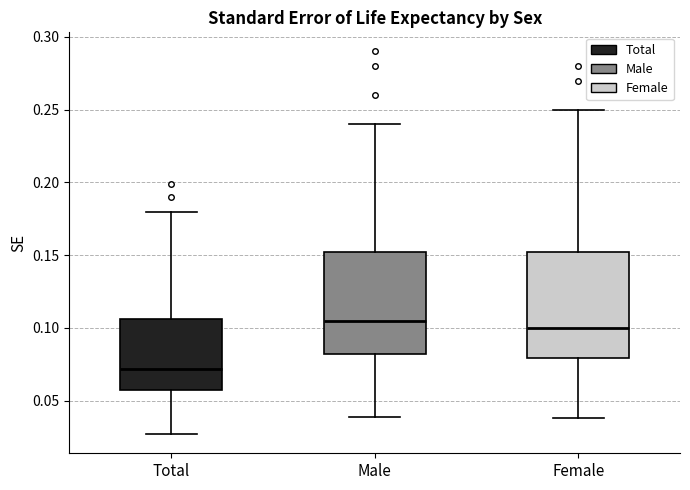

Which box has the lowest median line?

Total